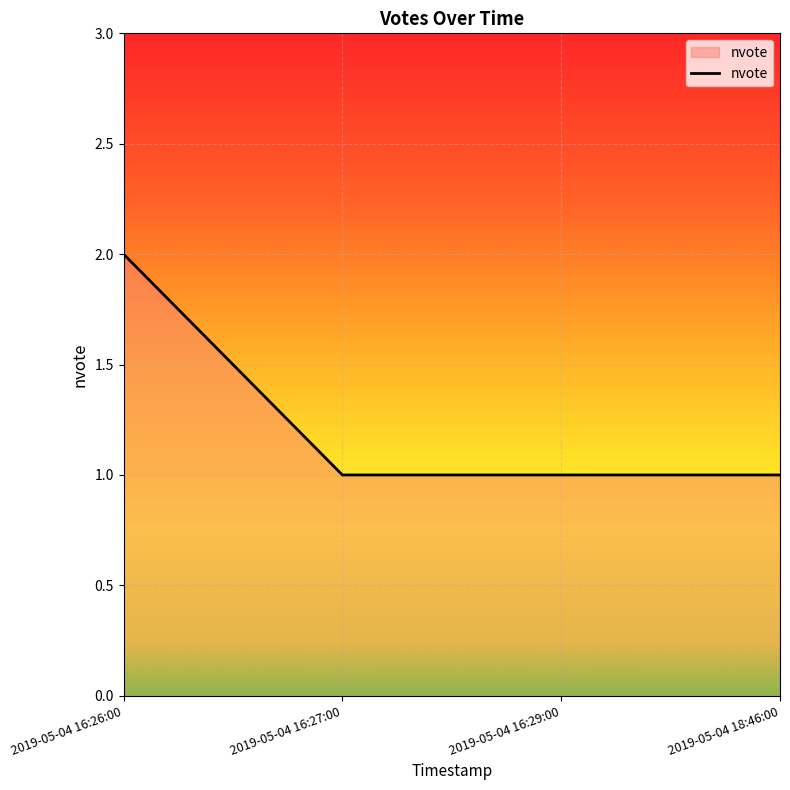

Reading left to right, list all the values displayed in this chart.

2	1	1	1